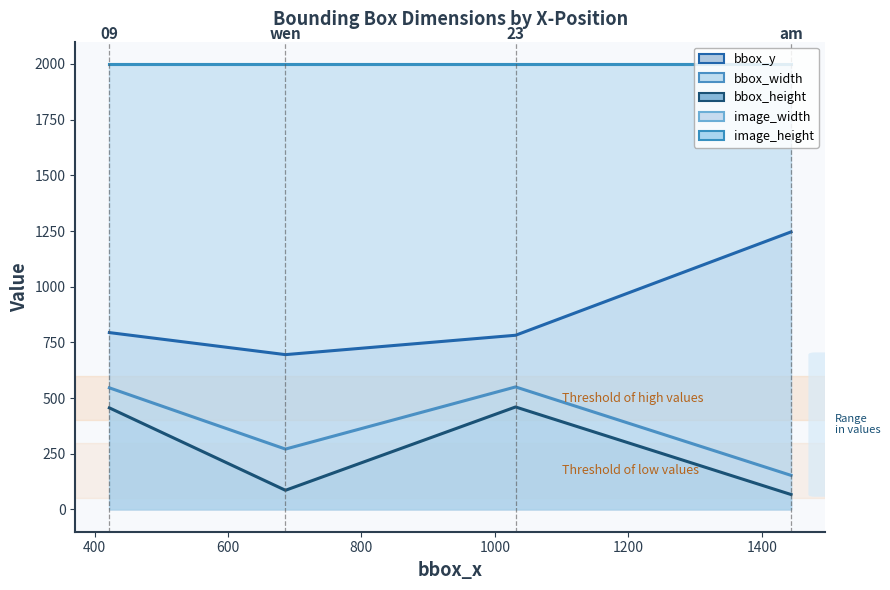

True or false: bbox_width and image_height intersect in this chart.

False